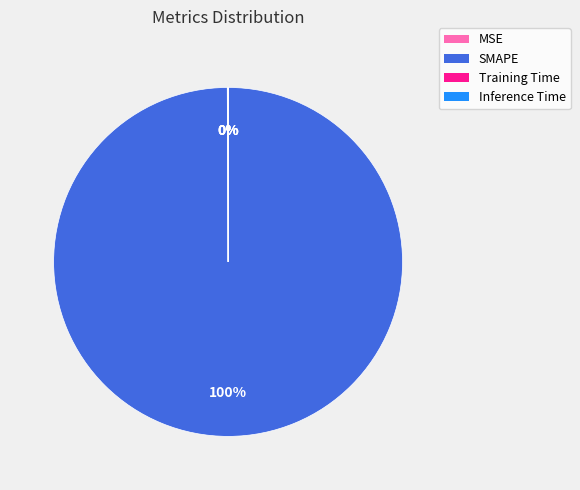

Which slice is the largest?

SMAPE